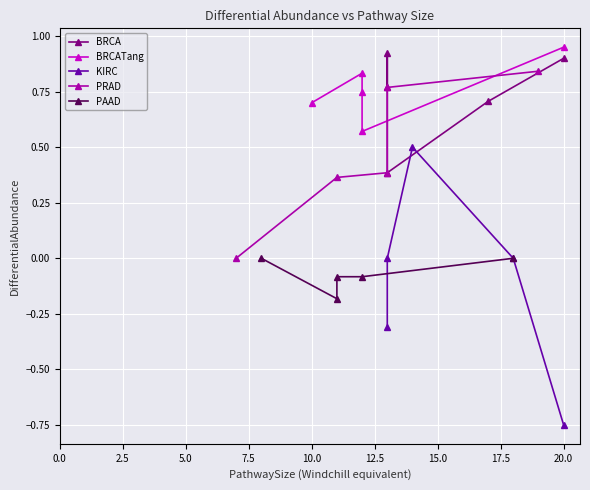

Which has a higher value, 10.0 or 7.5?

10.0